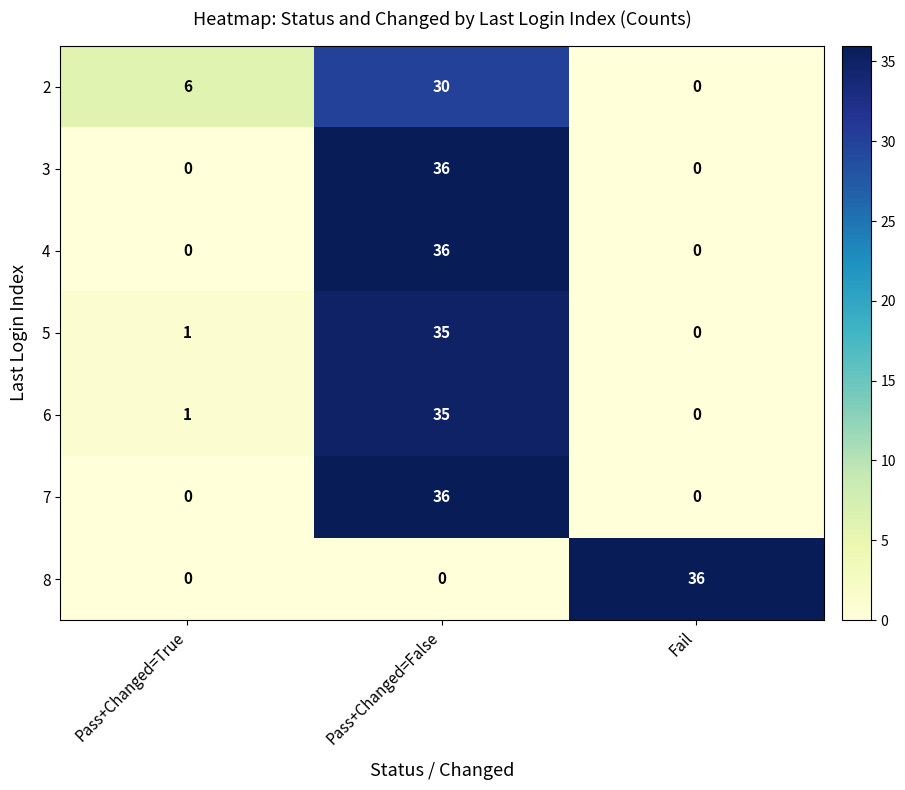

What is the total value across all series at Pass+Changed=False?

208